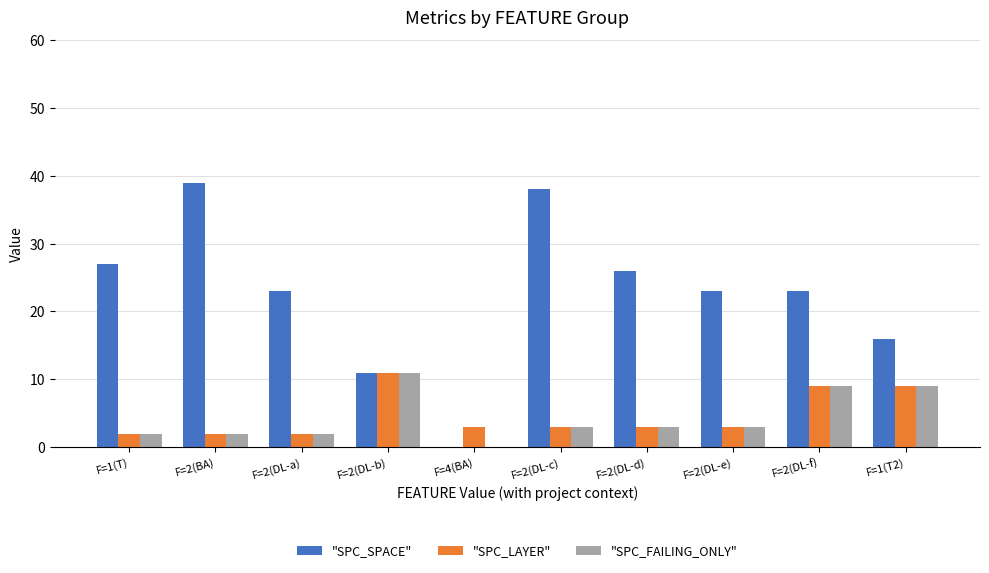

Which series has the largest total across all categories?

"SPC_SPACE"